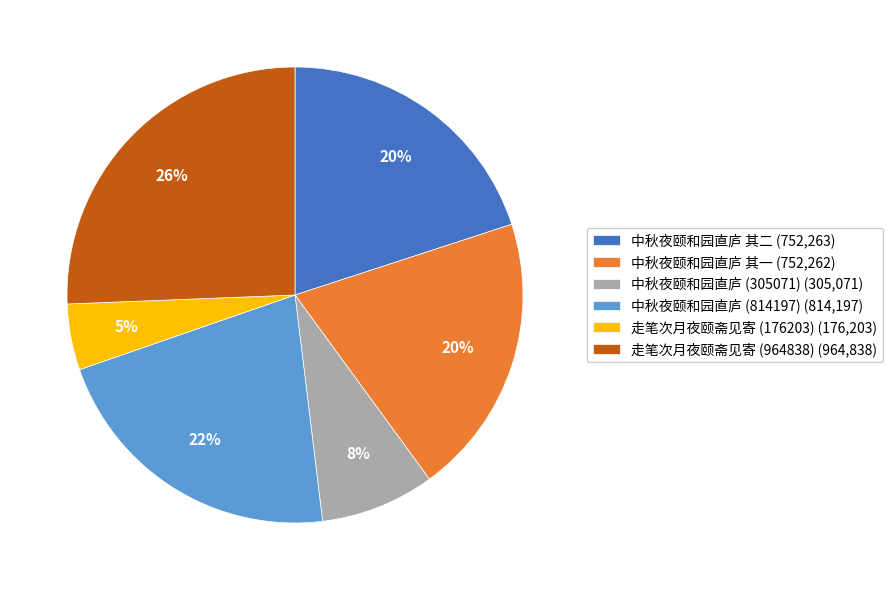

How many slices are in this pie chart?

6